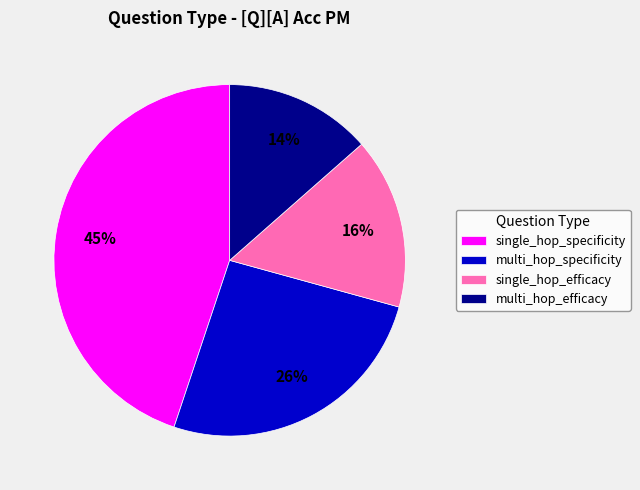

How many segments does this pie chart have?

4